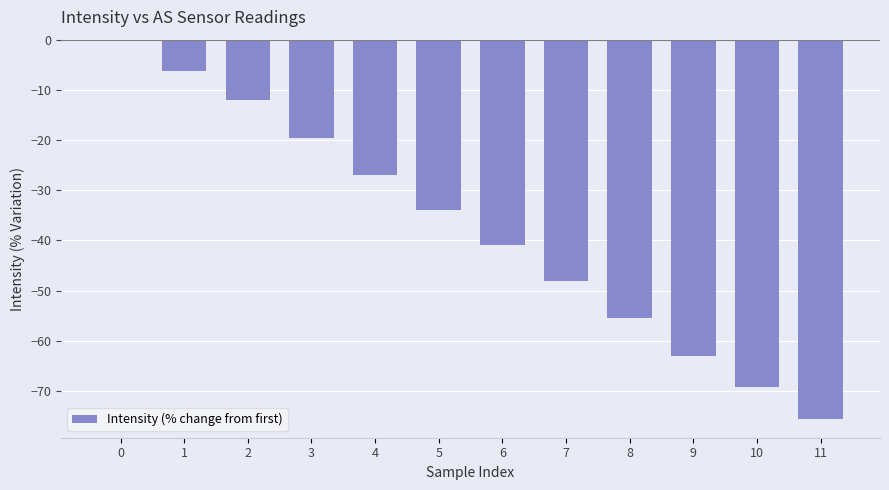

What is the change in value from 0 to 3?

-19.5